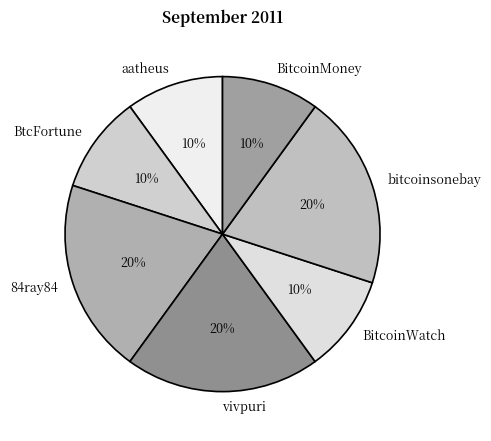

Is there a majority slice in this chart?

No